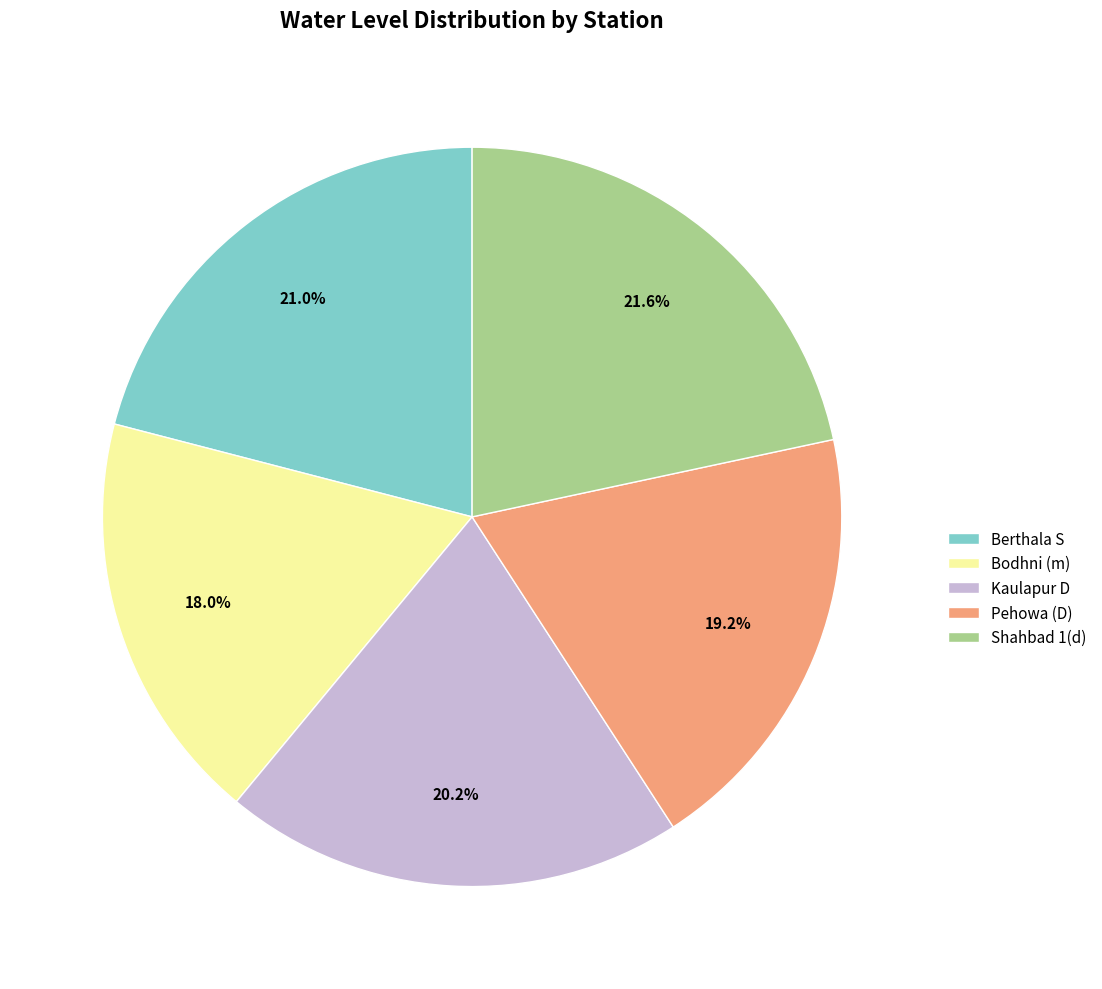

Between Bodhni (m) and Kaulapur D, which is larger?

Kaulapur D